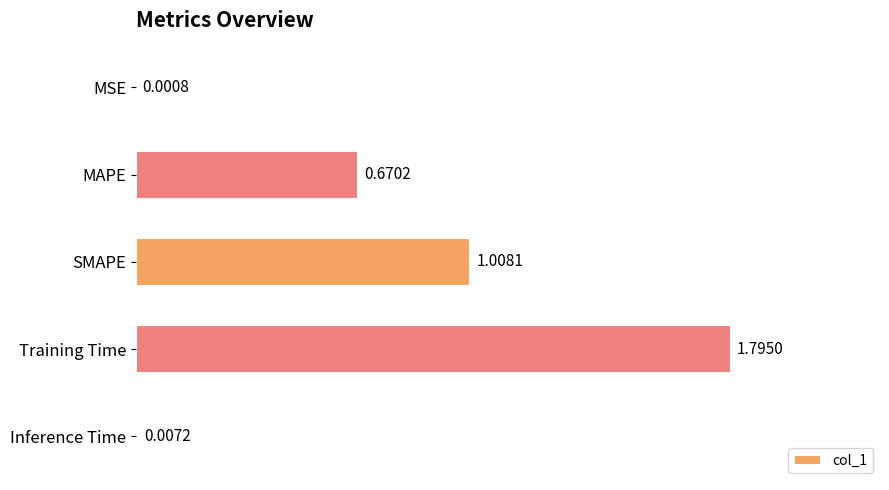

Are the bars horizontal?

Yes